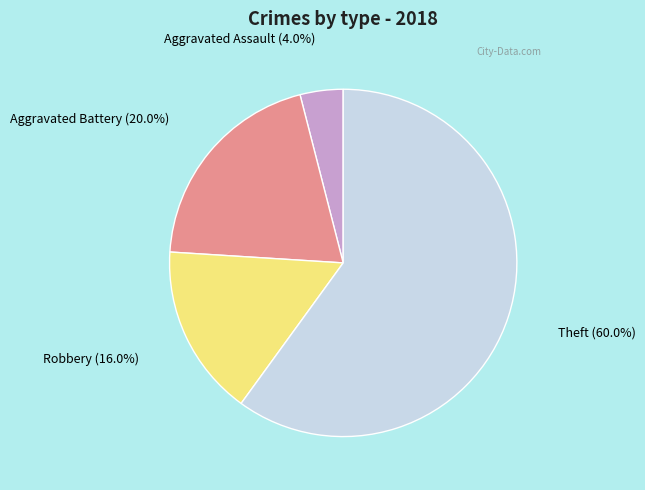

To the nearest percent, what portion does Aggravated Assault represent?

4%